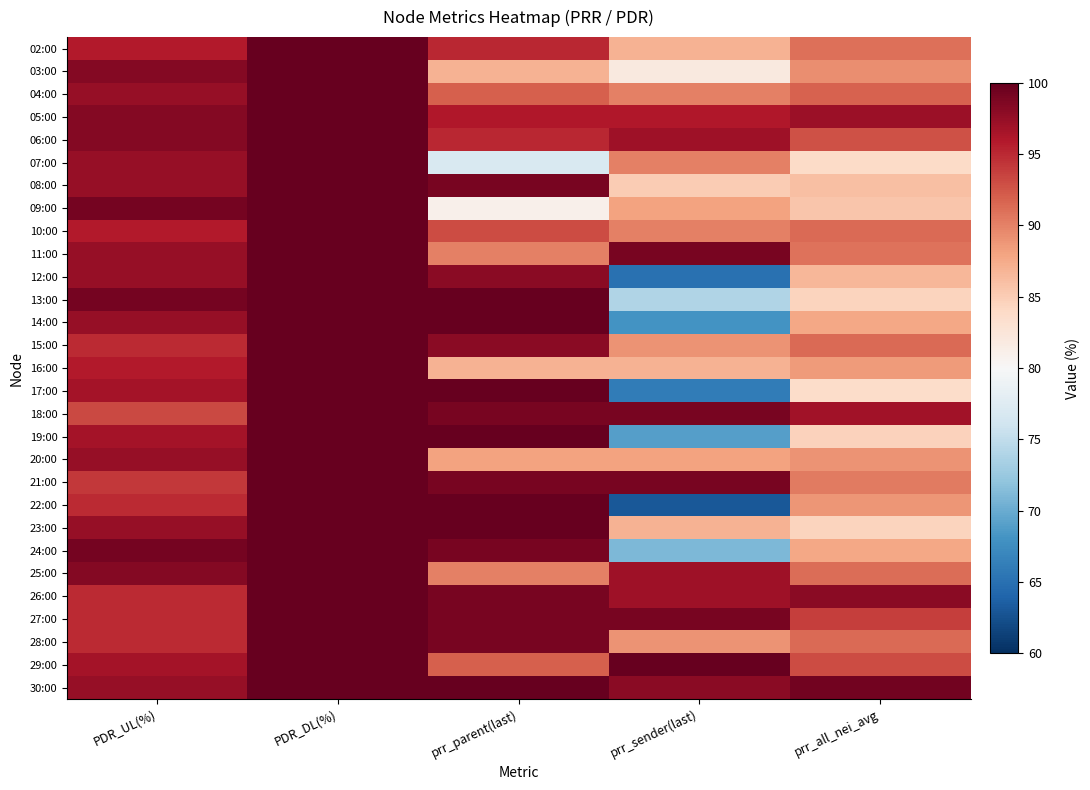

How many data points does each series have?

5